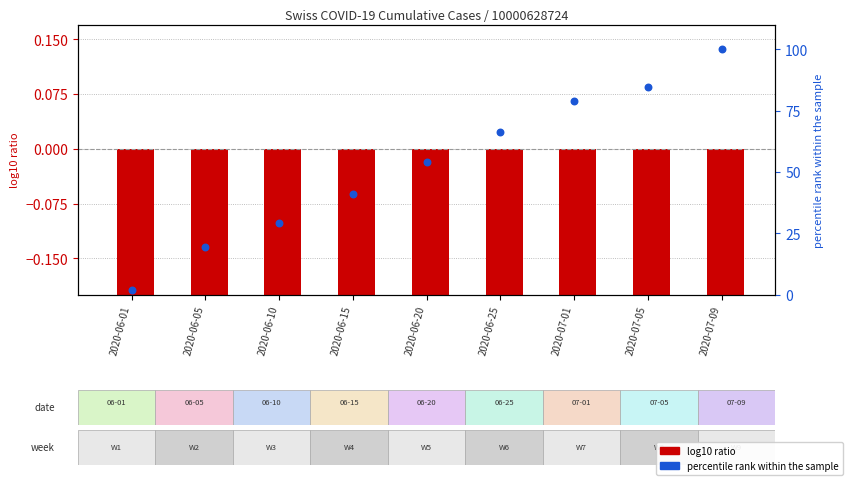

What is the total value across all series at 2020-07-01?

78.9